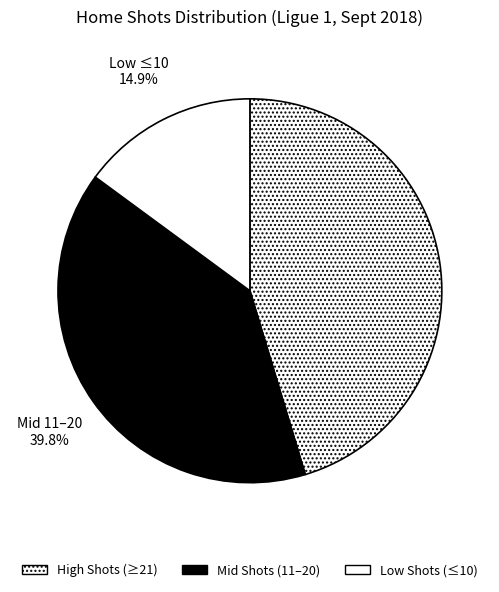

How many segments does this pie chart have?

3